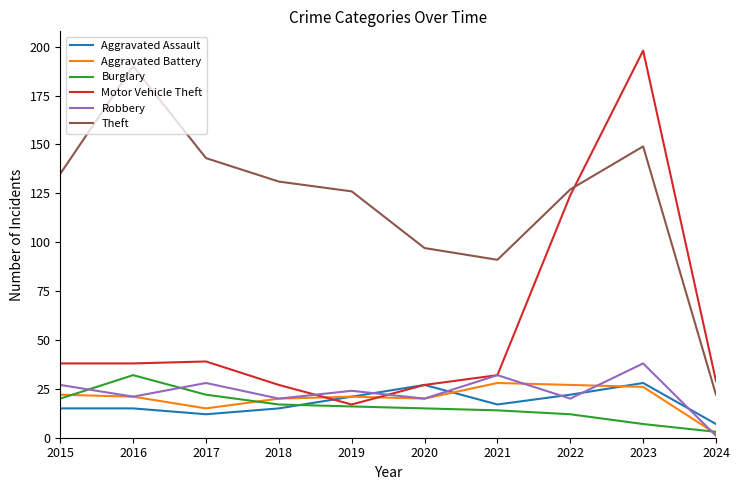

The Motor Vehicle Theft series shows 38 at 2016. True or false?

True